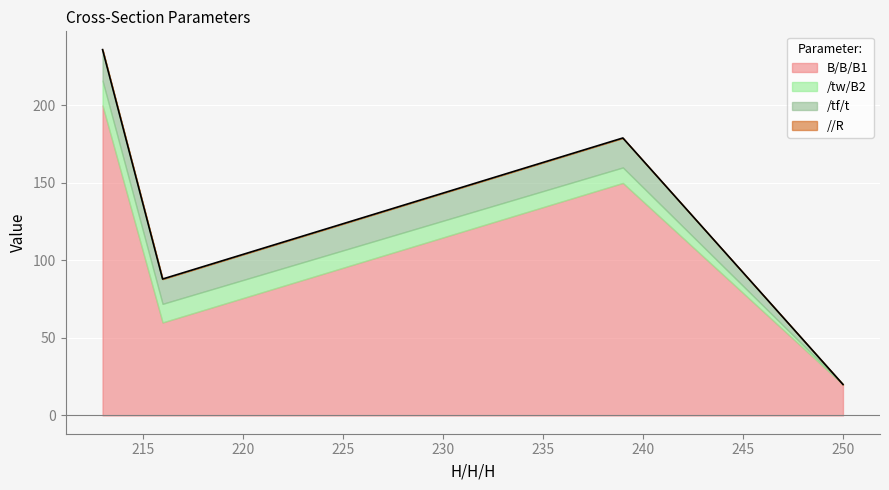

What is the approximate value of B/B/B1 at 213, to the nearest 10?

200